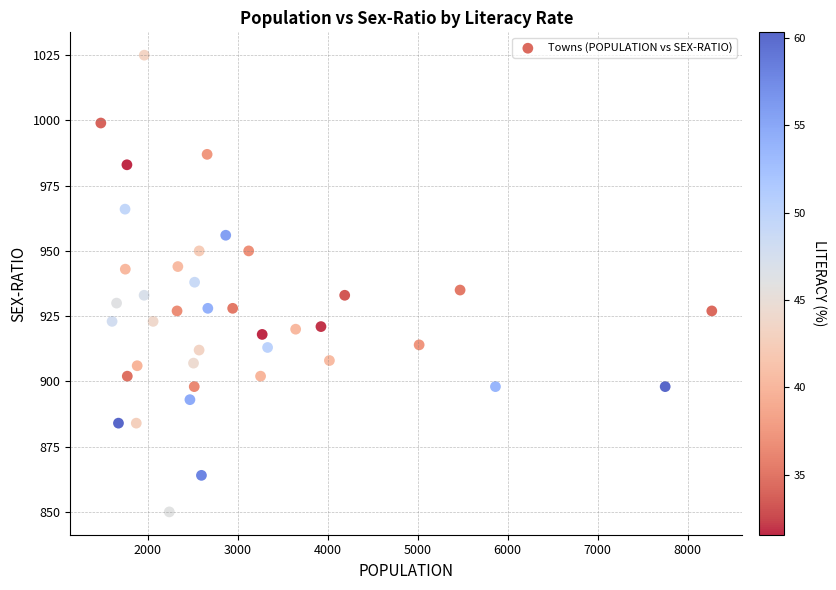

What is the range of X values (max minus min)?

6789